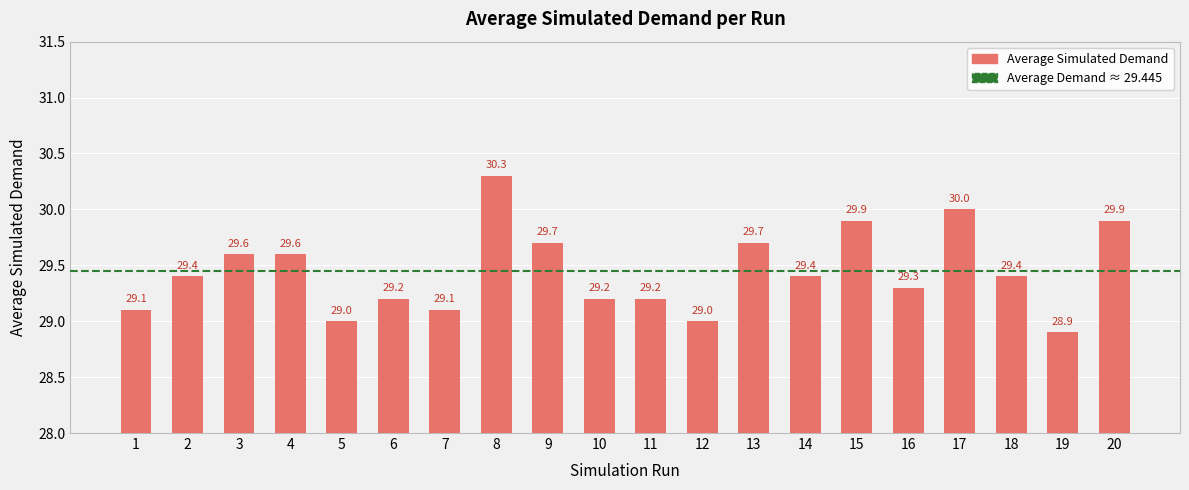

The chart shows a value of 12.1 at 4. True or false?

False